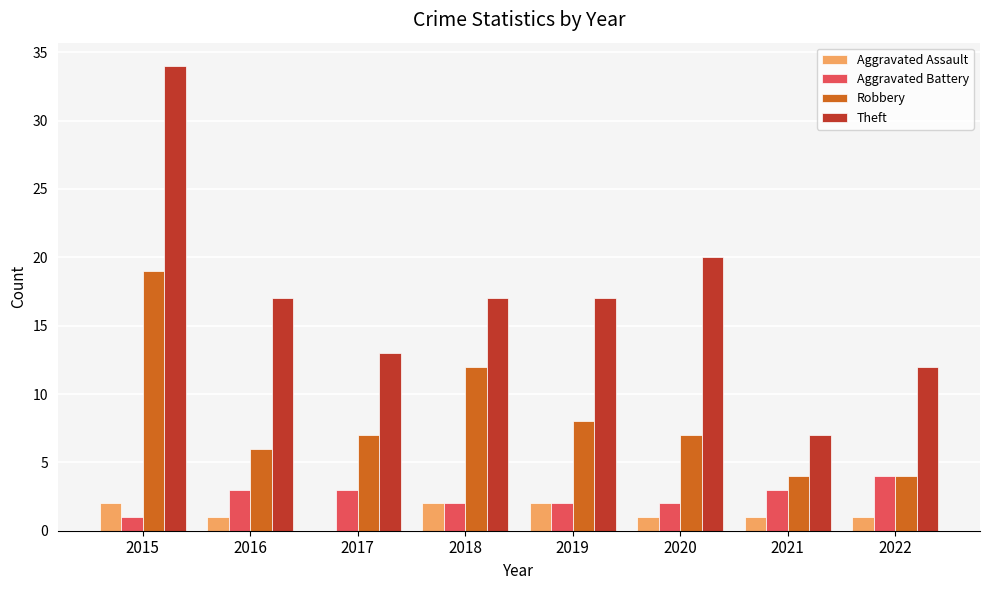

What is the sum of the Theft values at 2016 and 2020?

37